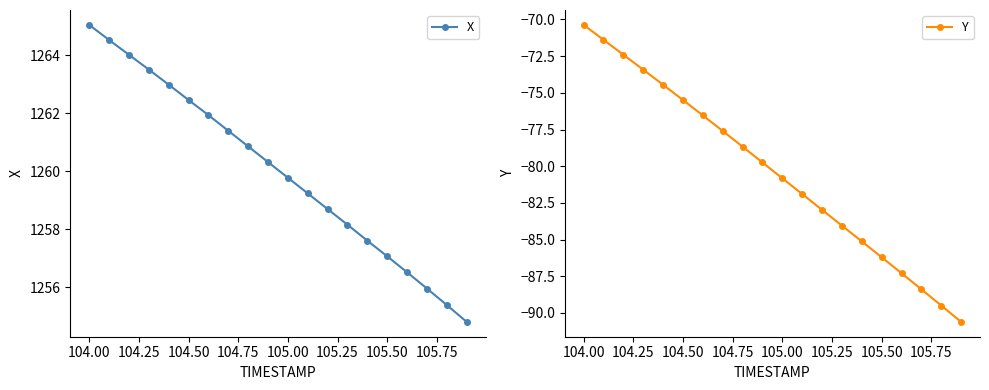

What is the difference between the maximum and minimum values in the Y series?

20.2